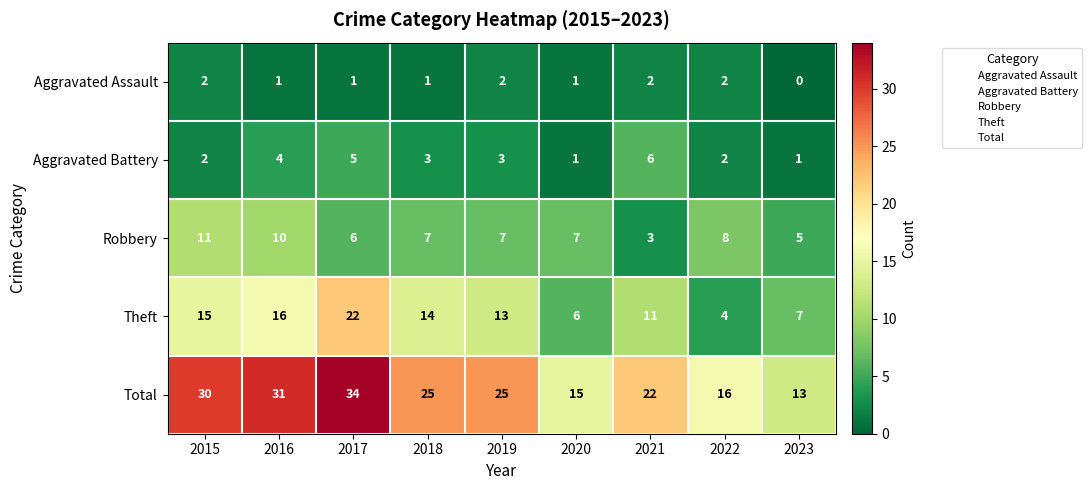

What is the sum of the Total values at 2015 and 2019?

55